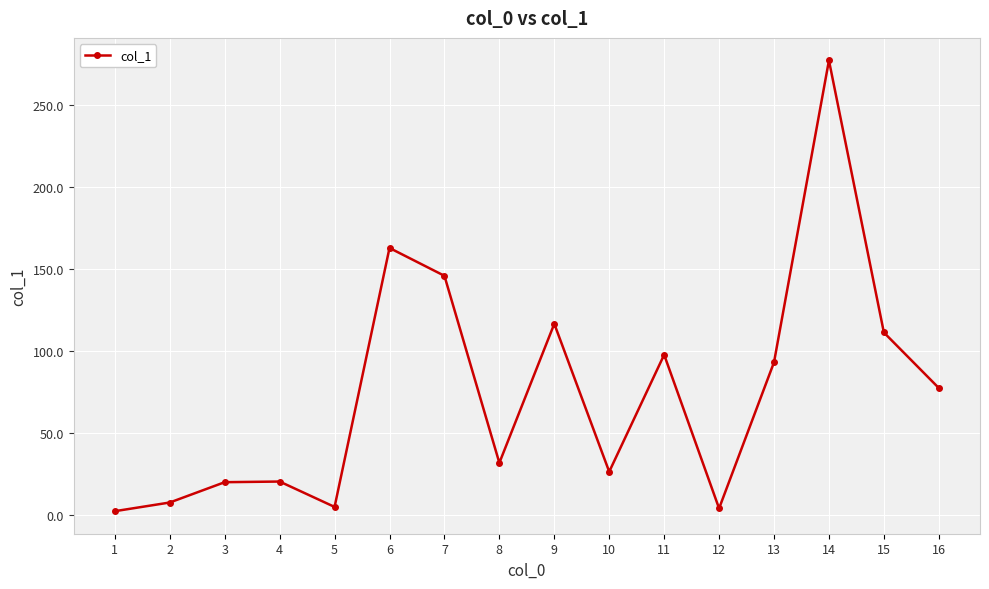

What is the maximum value shown in the chart?

277.5